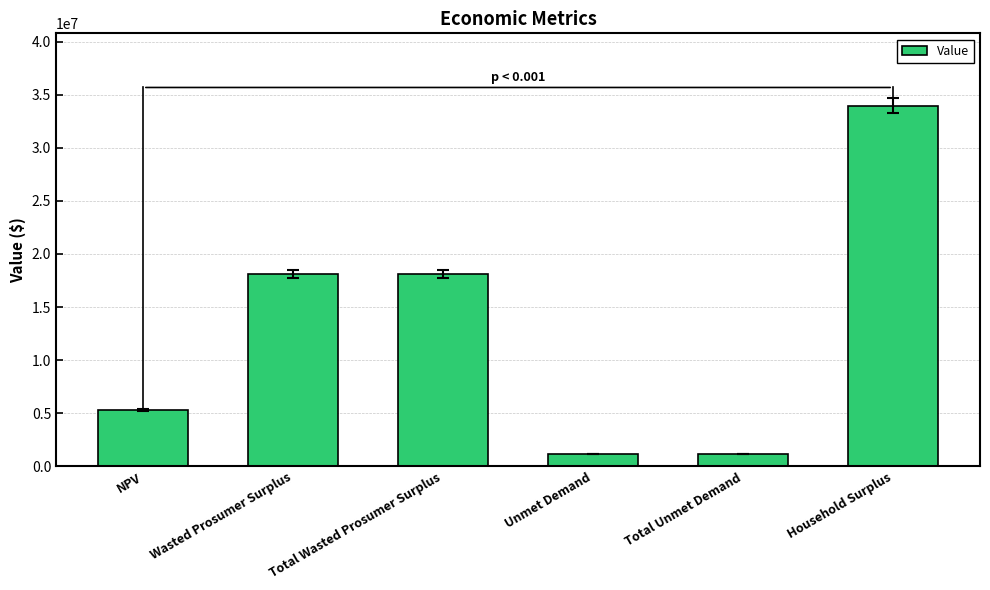

How many bars are there in total?

6